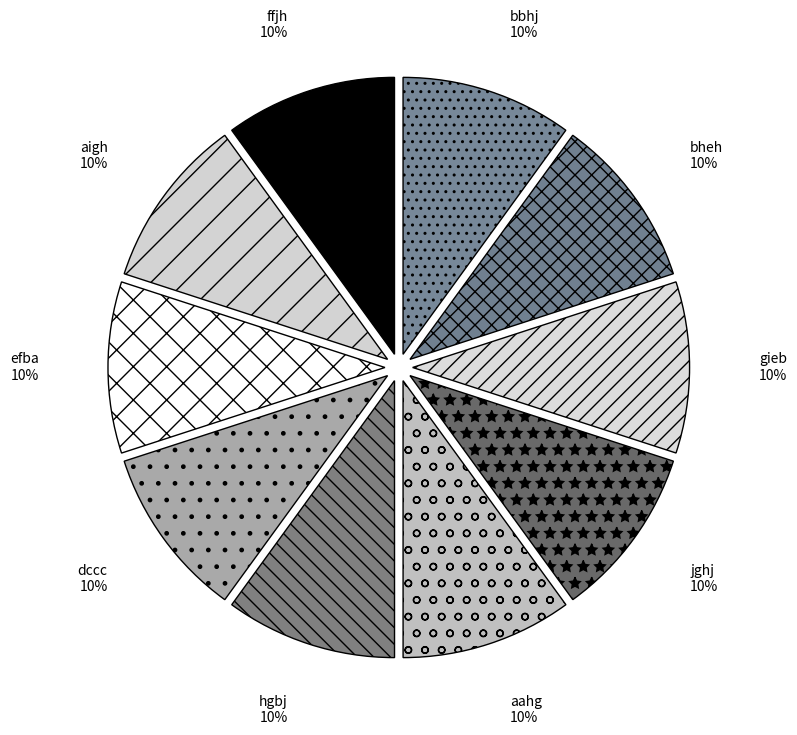

Is it true that bheh is 10% of the pie?

True